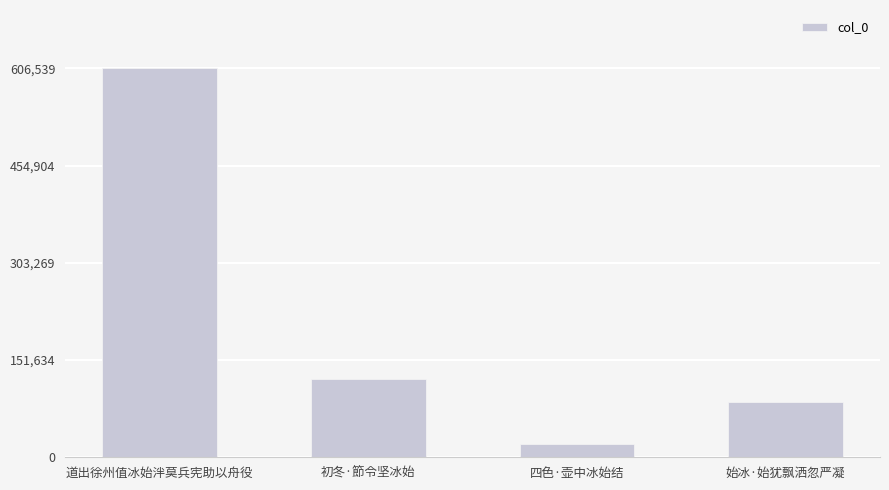

What is the difference between the values at 始冰·始犹飘洒忽严凝 and 道出徐州值冰始泮莫兵宪助以舟役?

520027